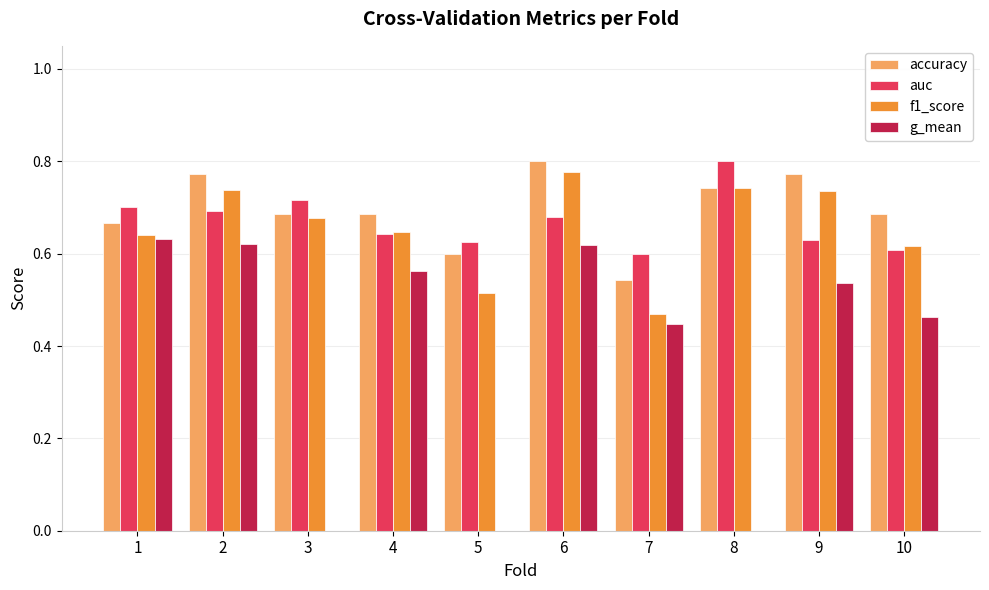

True or false: auc has a value of 0.1 at 1.

False